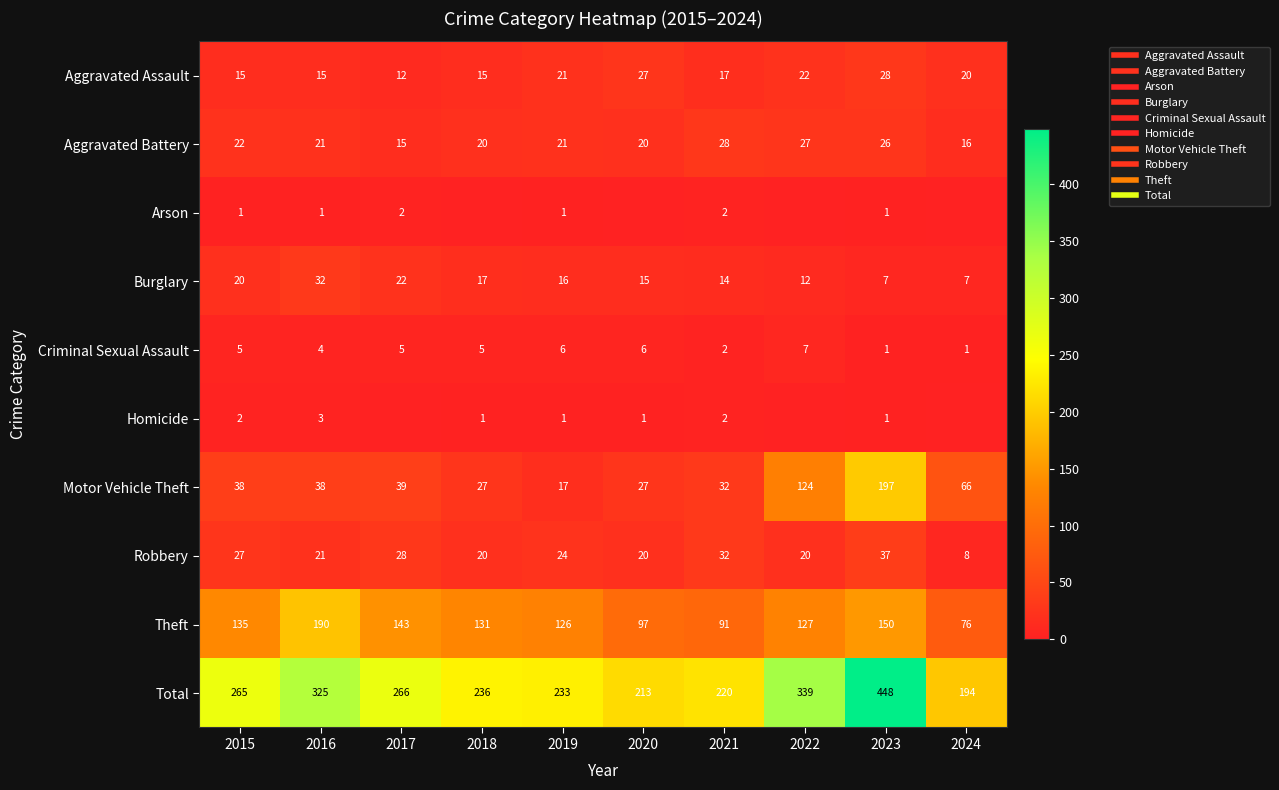

What is the difference between the highest and lowest values at 2024?

194